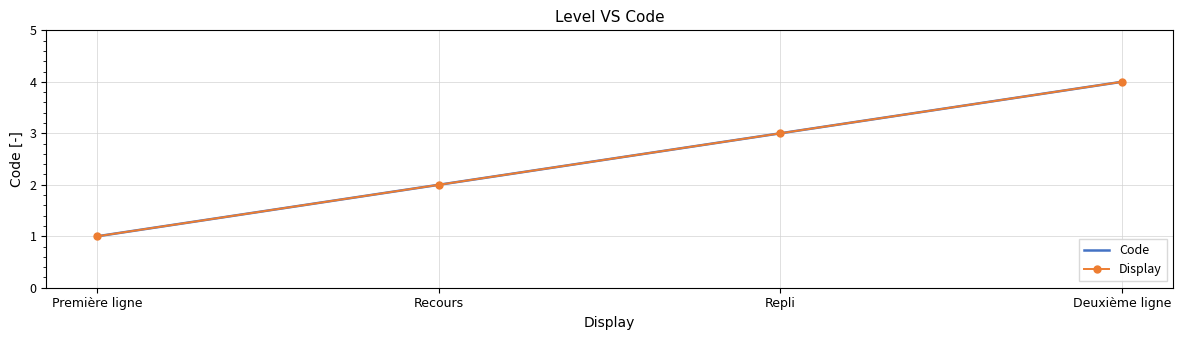

Rank the categories by Display value from highest to lowest.

Deuxième ligne, Repli, Recours, Première ligne